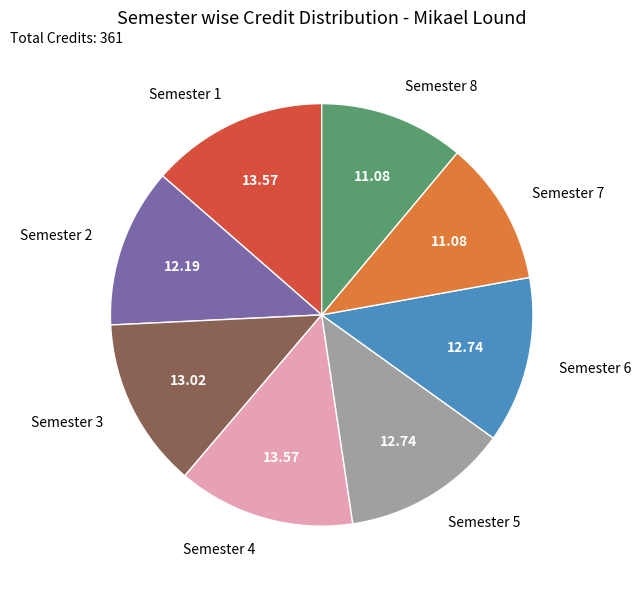

Do Semester 8 and Semester 4 together represent more than half of the pie?

No